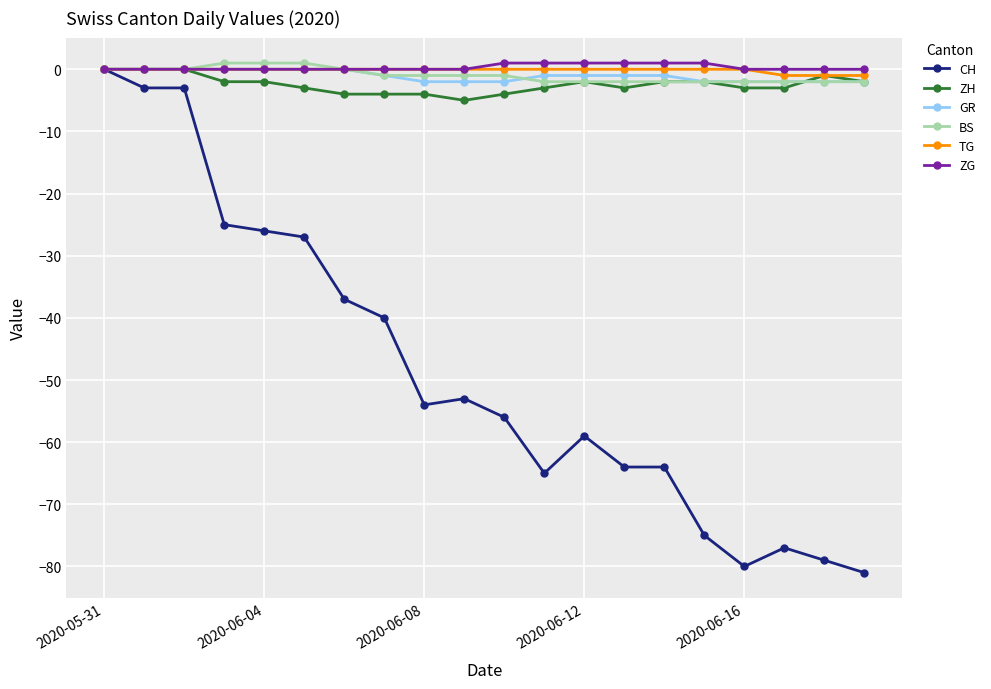

What is the difference between the maximum and minimum values in the CH series?

81